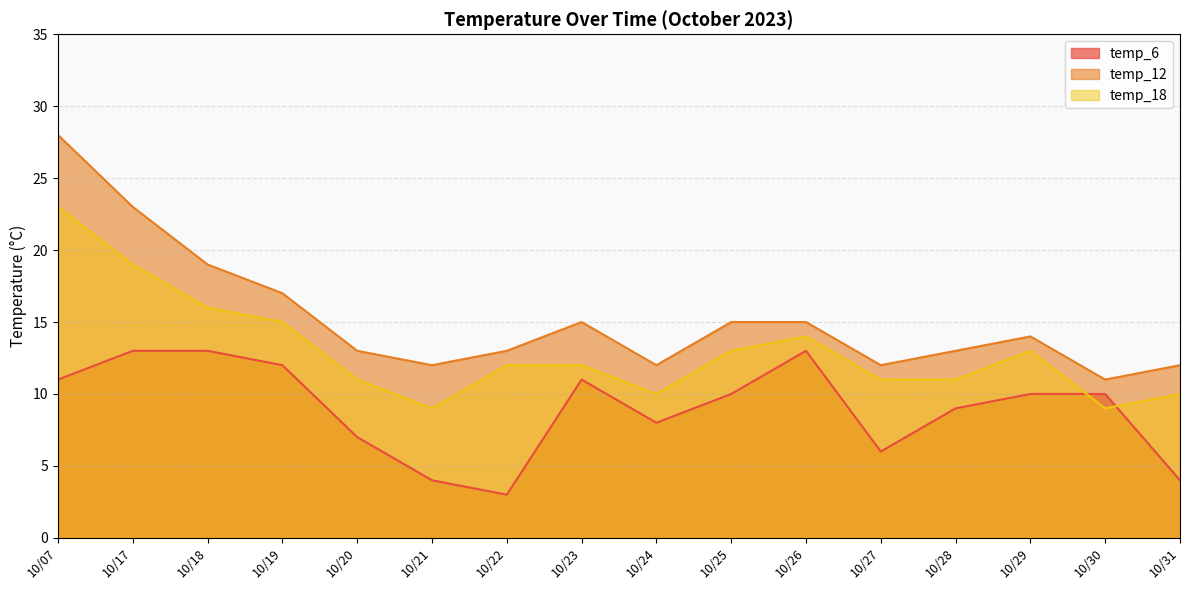

Read the temp_12 value at 10/28.

13